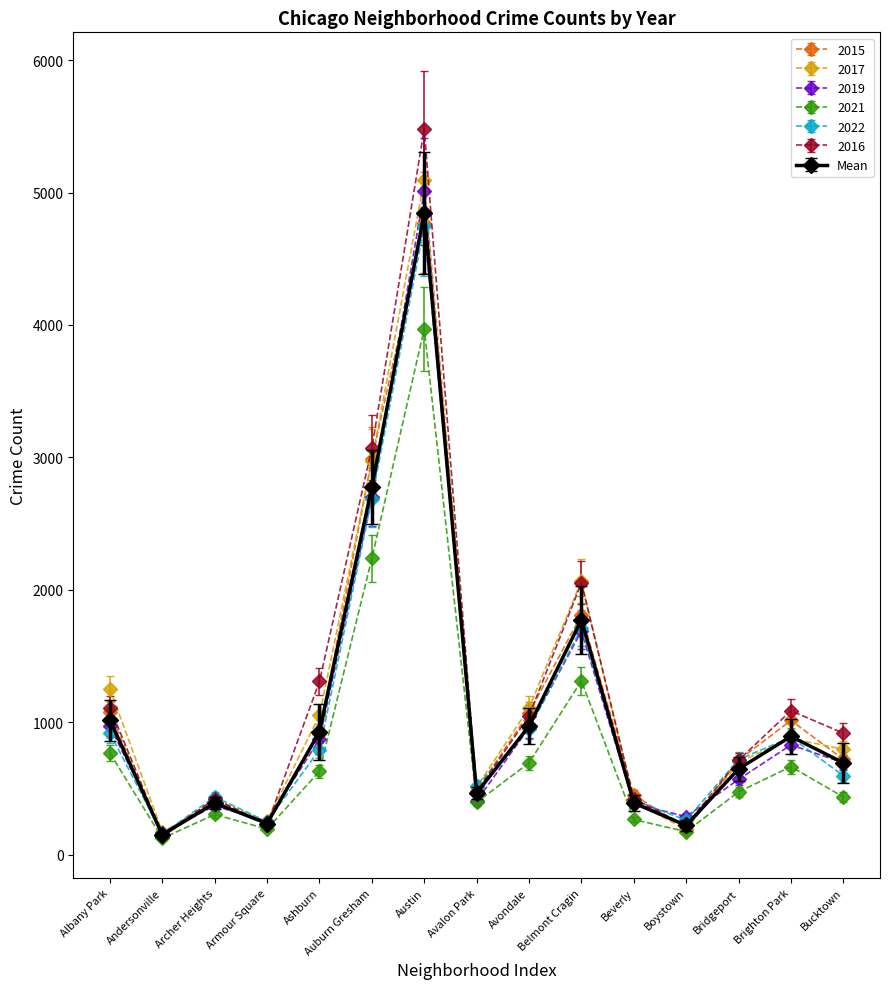

At which label does 2016 reach its minimum?

Andersonville